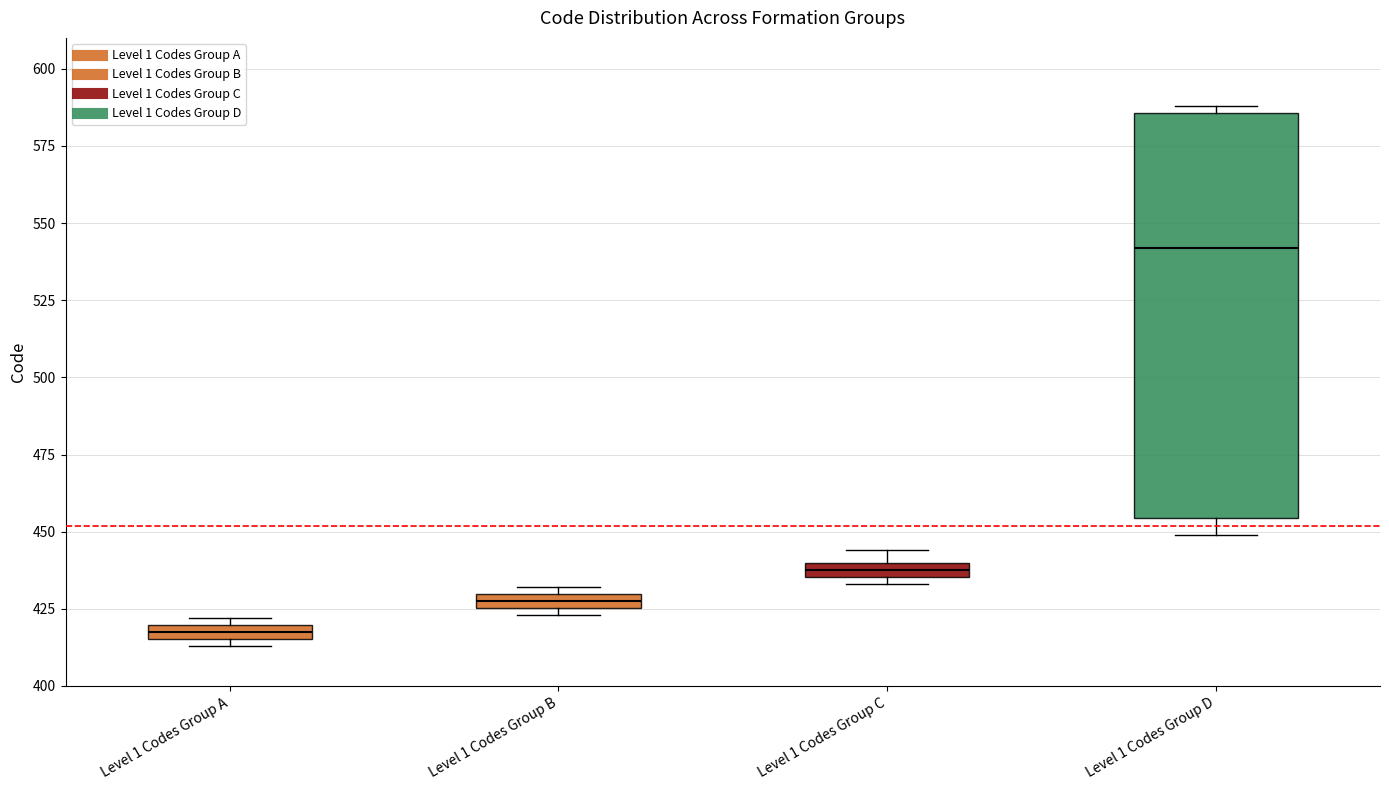

Which box has the highest median line?

Level 1 Codes Group D